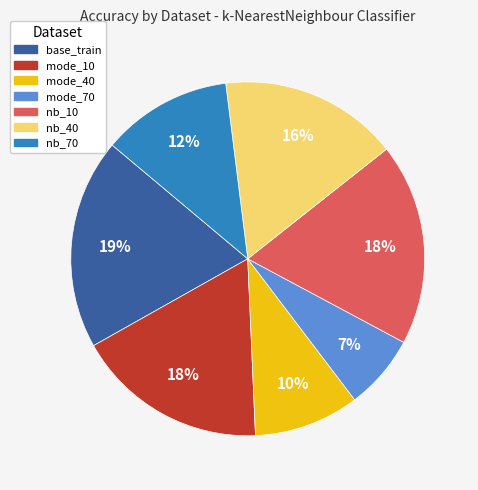

Combined, do nb_40 and nb_70 account for over 50%?

No